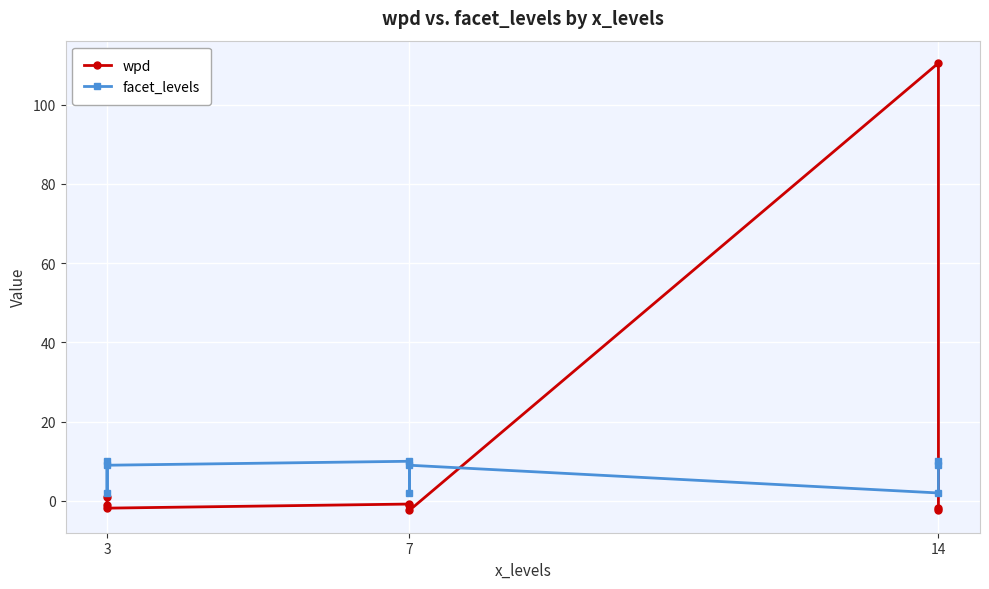

Where does the facet_levels series first go above 9?

3